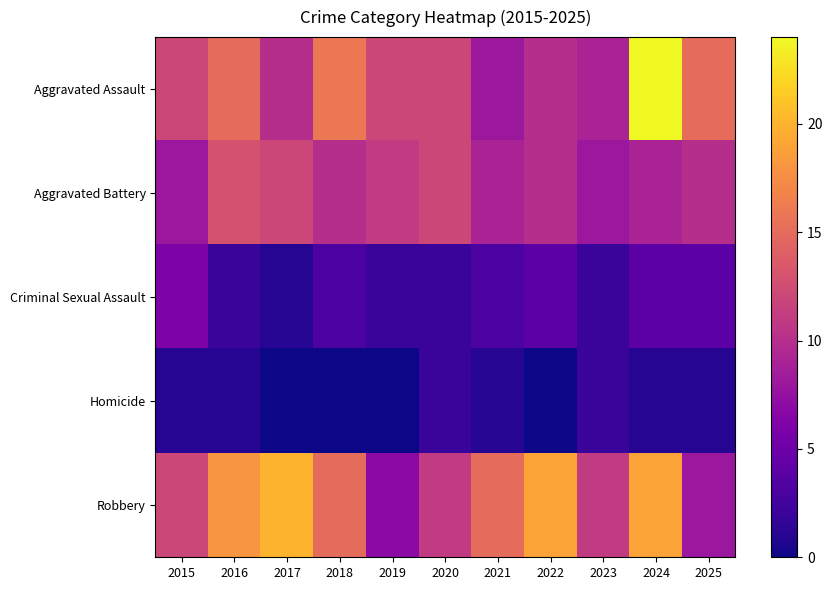

Reading left to right, extract all data points from this chart.

Aggravated Assault: 2015=12	2016=15	2017=10	2018=16	2019=12	2020=12	2021=8	2022=10	2023=9	2024=24	2025=15
Aggravated Battery: 2015=8	2016=13	2017=12	2018=10	2019=11	2020=12	2021=9	2022=10	2023=8	2024=9	2025=10
Criminal Sexual Assault: 2015=6	2016=2	2017=1	2018=3	2019=2	2020=2	2021=3	2022=4	2023=2	2024=4	2025=4
Homicide: 2015=1	2016=1	2017=0	2018=0	2019=0	2020=2	2021=1	2022=0	2023=2	2024=1	2025=1
Robbery: 2015=12	2016=18	2017=20	2018=15	2019=7	2020=11	2021=15	2022=19	2023=11	2024=19	2025=8